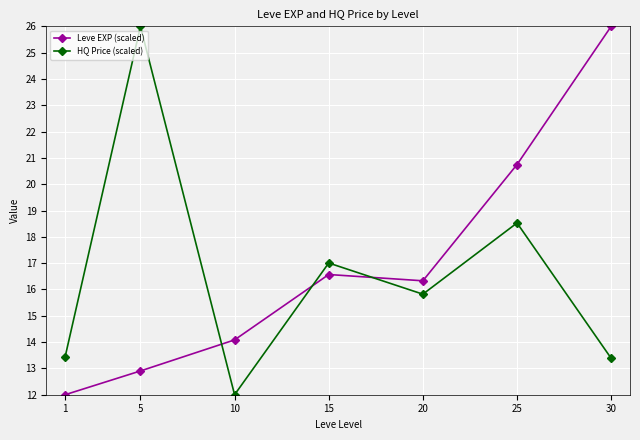

How many interior local peaks does the HQ Price (scaled) series have?

3